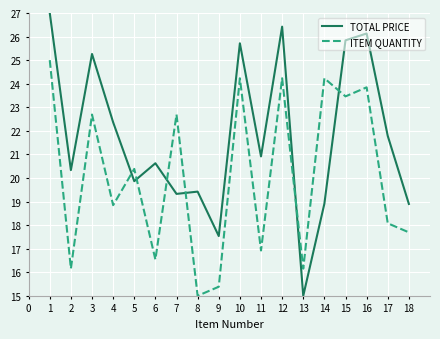

Is the value of TOTAL PRICE at 1 greater than the value of ITEM QUANTITY at 1?

Yes